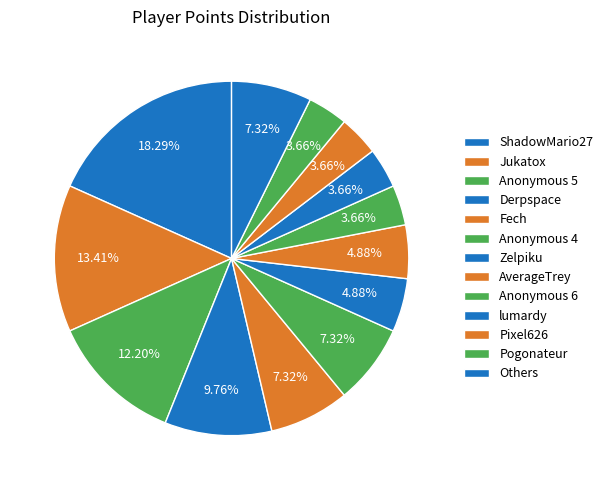

Which slice is the largest?

ShadowMario27